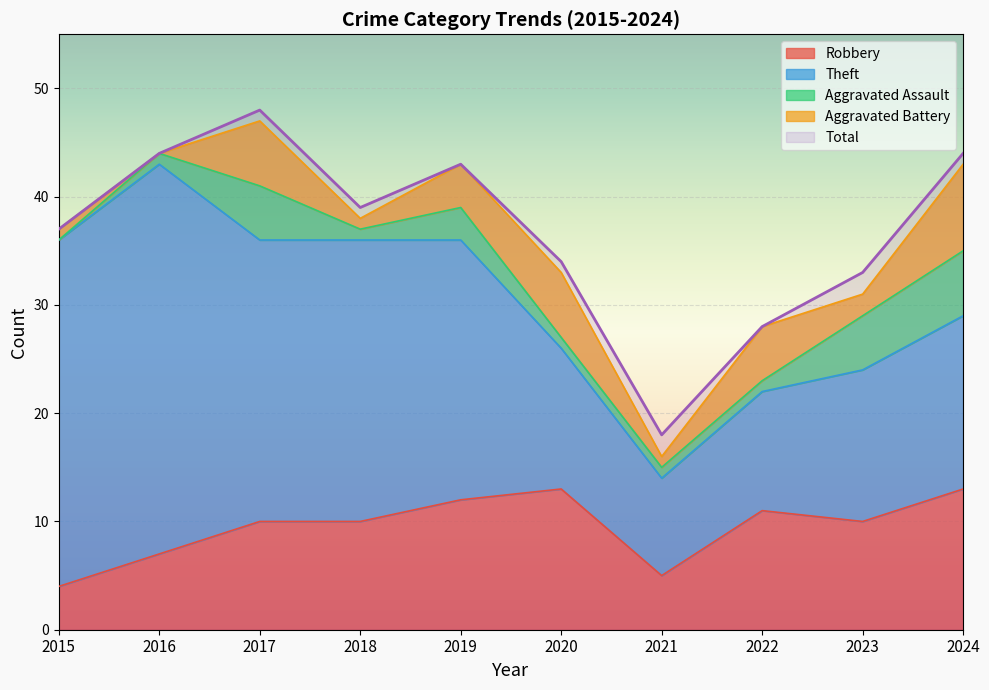

What is the difference between the maximum and minimum values in the Aggravated Assault series?

6